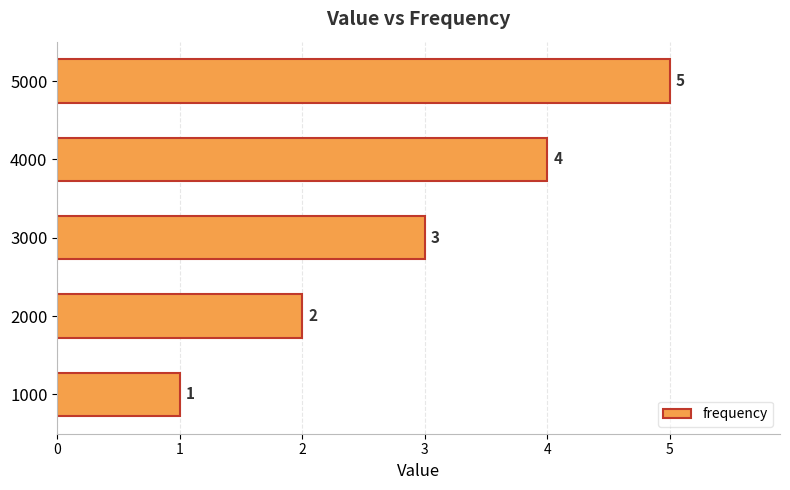

What is the average value?

3